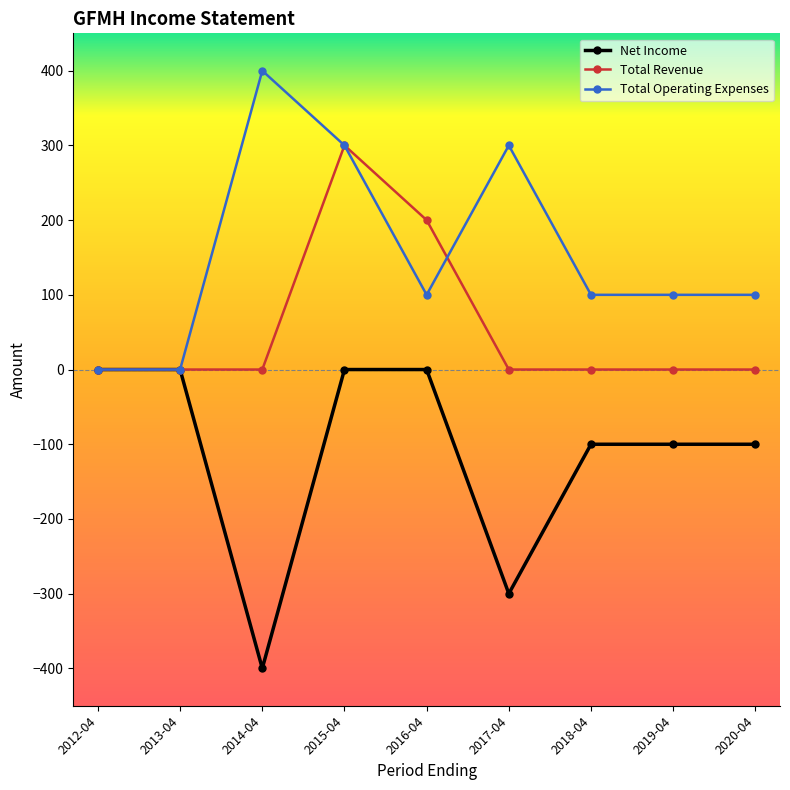

What is the label of the 8th point from the right?

2013-04